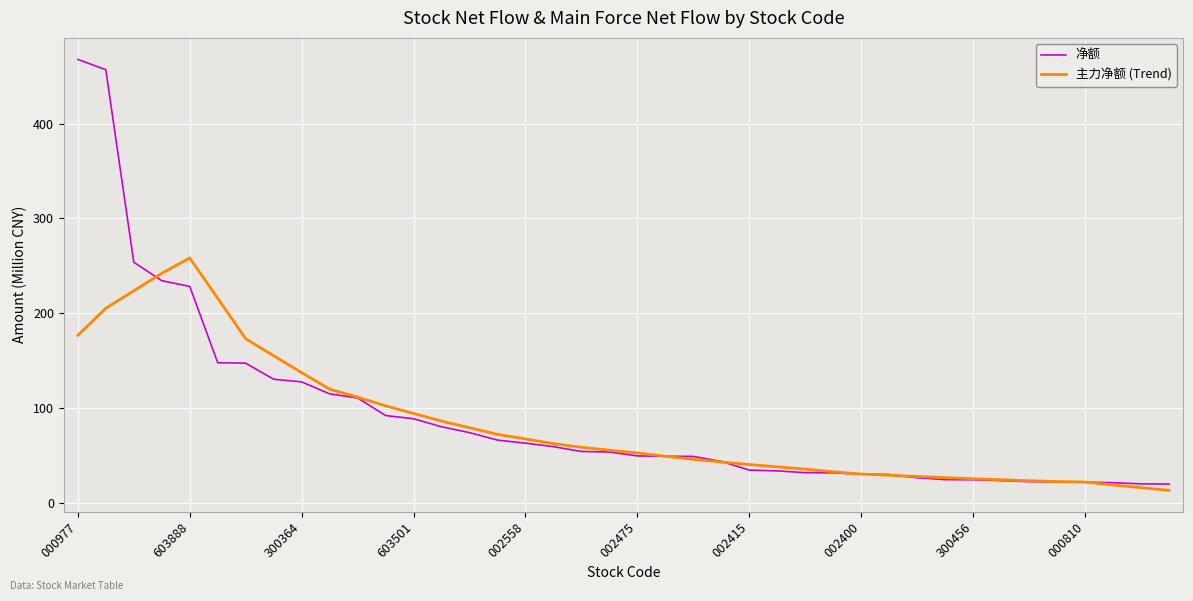

How many values in the 主力净额 (Trend) series exceed 55?

20